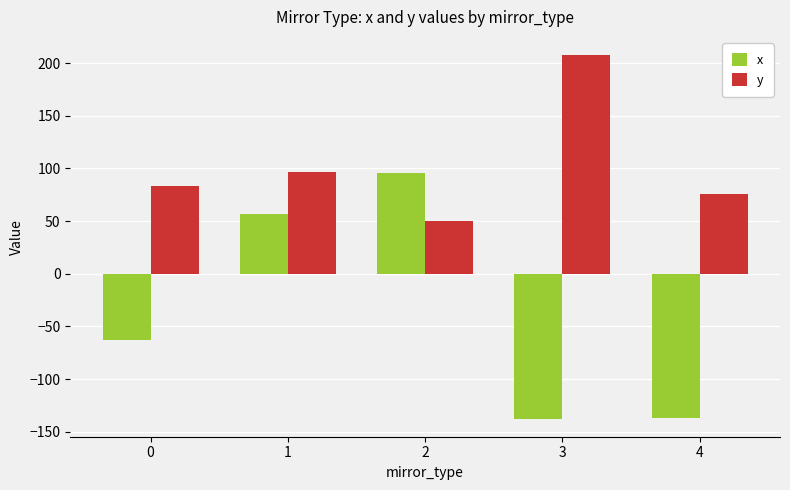

Rank the series by their maximum value, from lowest to highest.

x, y